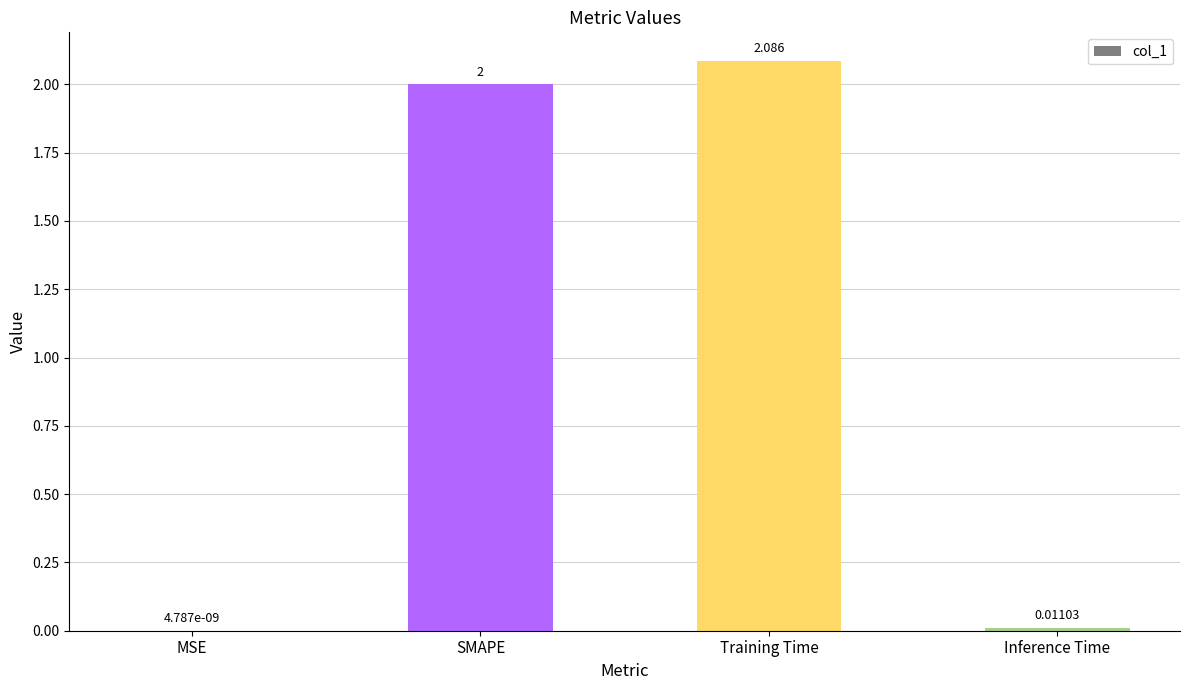

How many categories are shown in the chart?

4